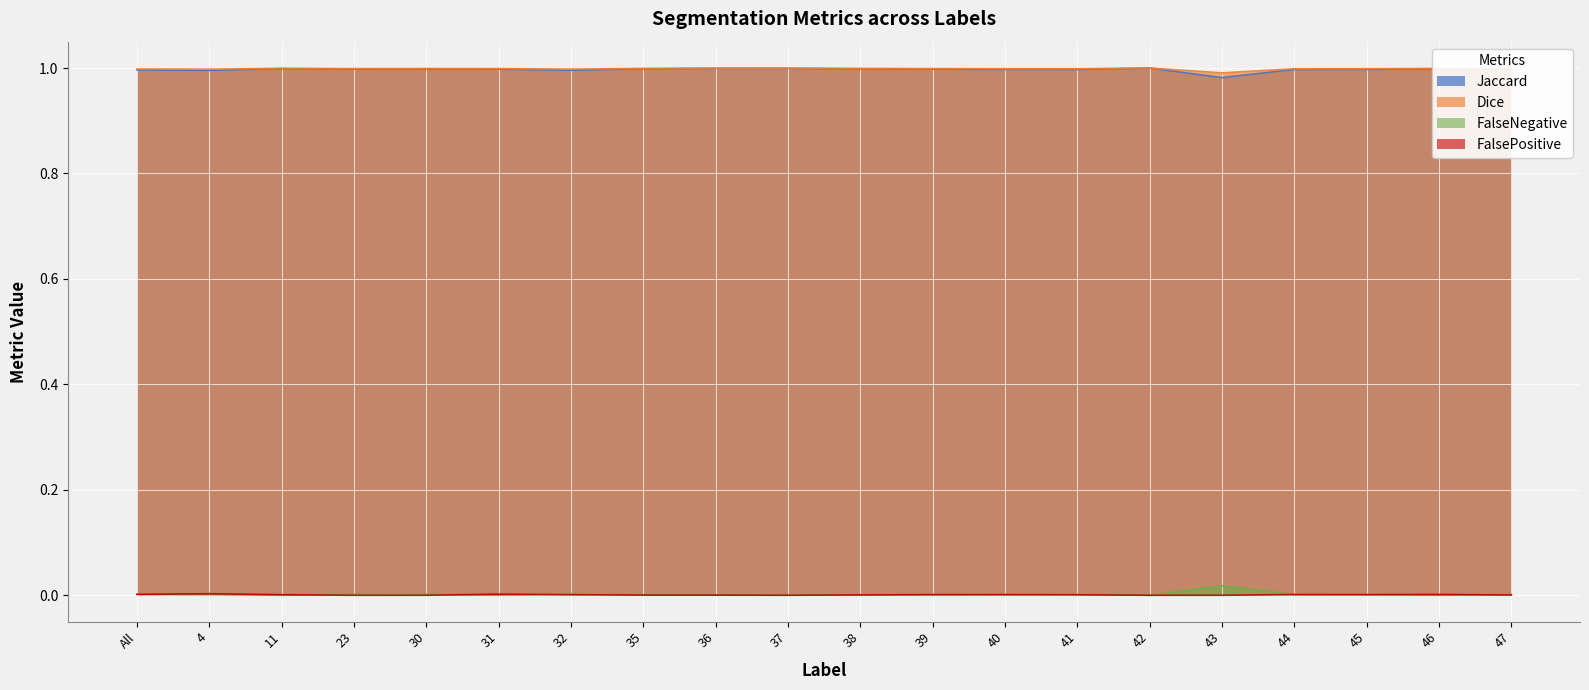

Is it true that FalseNegative equals 0.0 at 11?

True